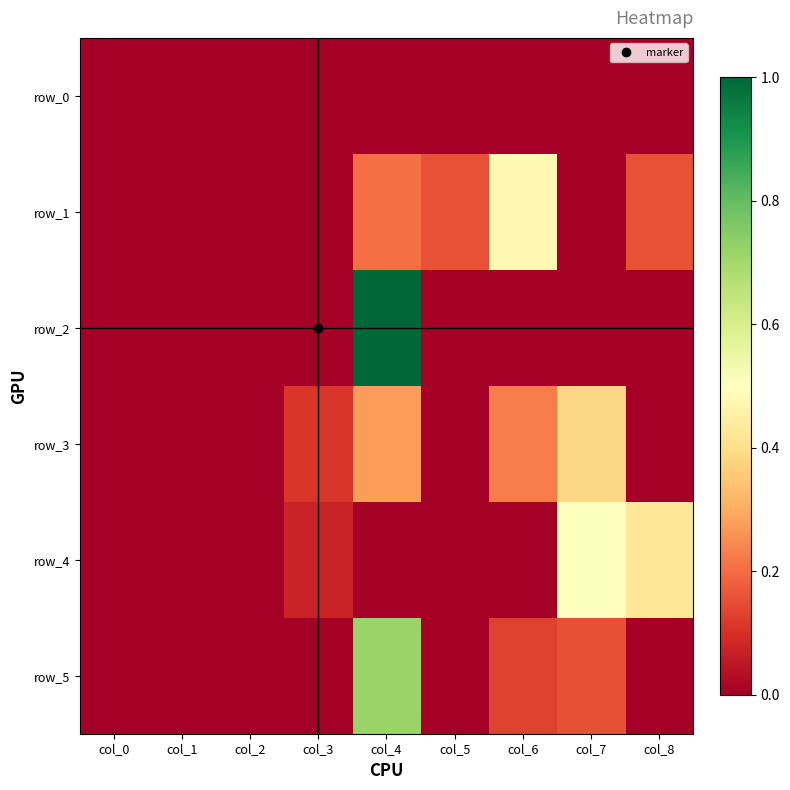

How many data points does each series have?

9